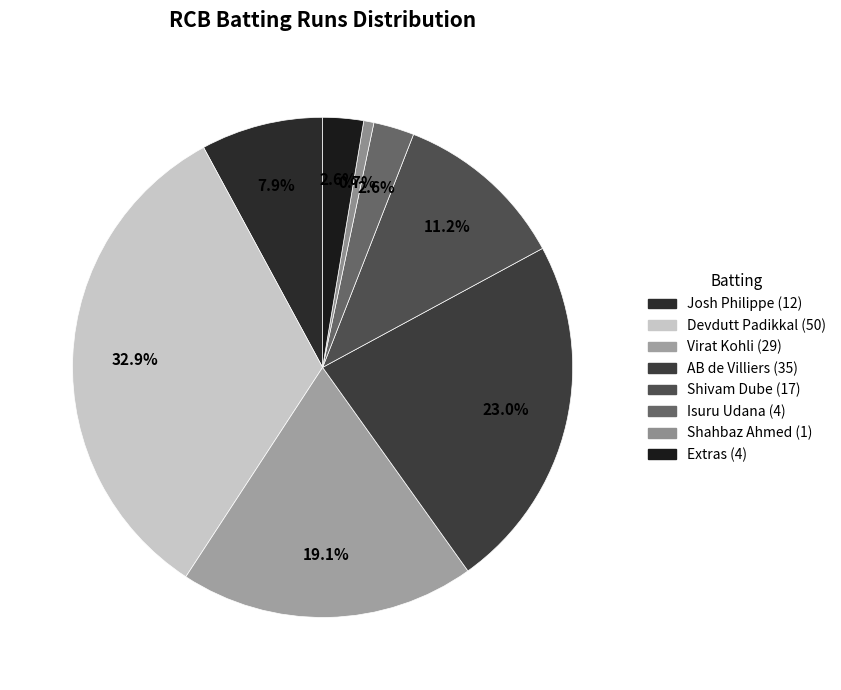

Is there any slice that represents more than half of the pie?

No